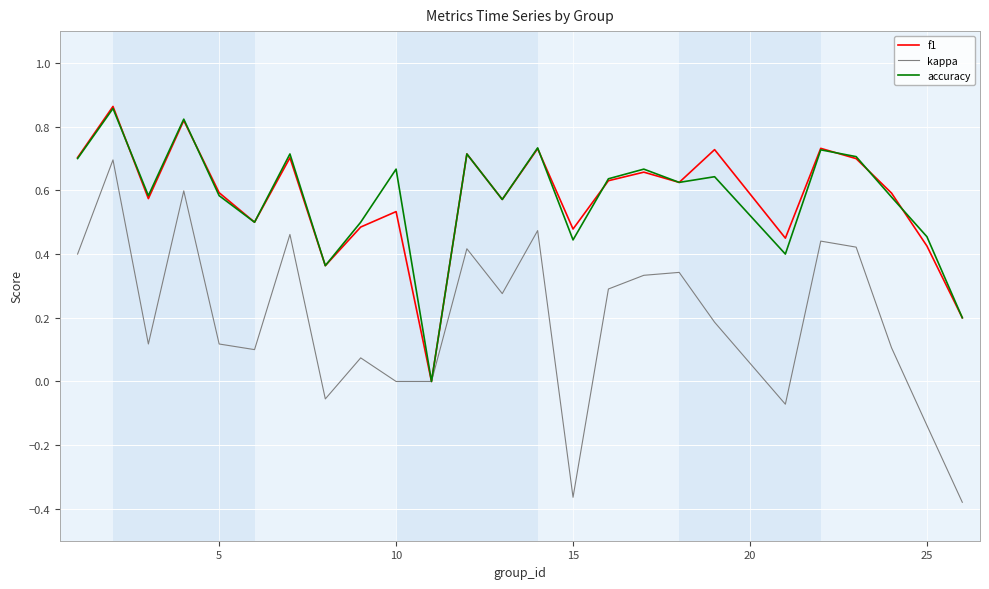

Which series has the largest range (max minus min)?

kappa